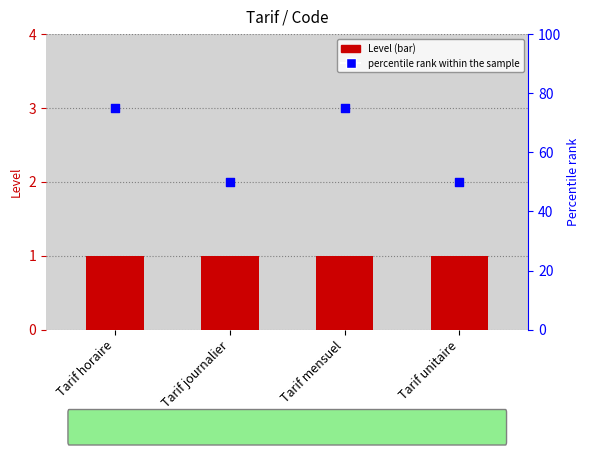

Which series contains the highest Y value?

percentile rank within the sample